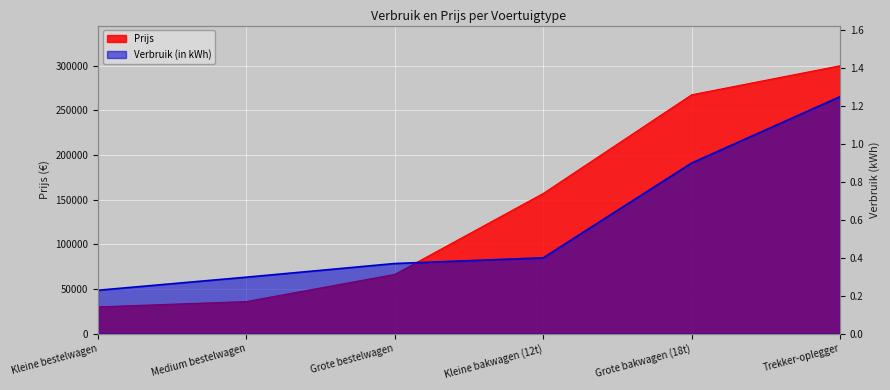

Which category has the highest value in the Prijs series?

Trekker-oplegger